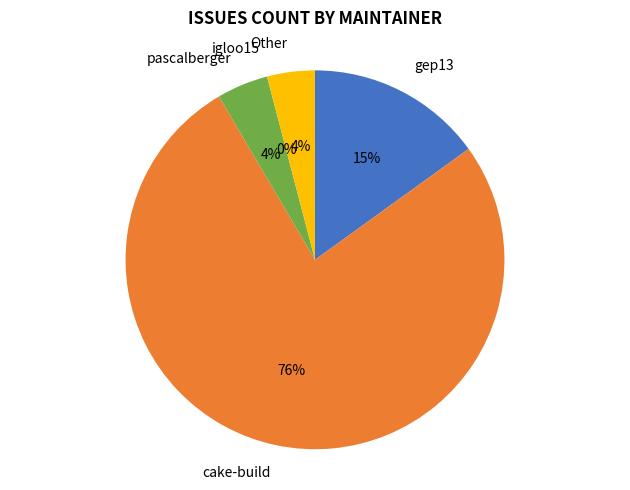

What is the total percentage of igloo15 and cake-build?

76.5%